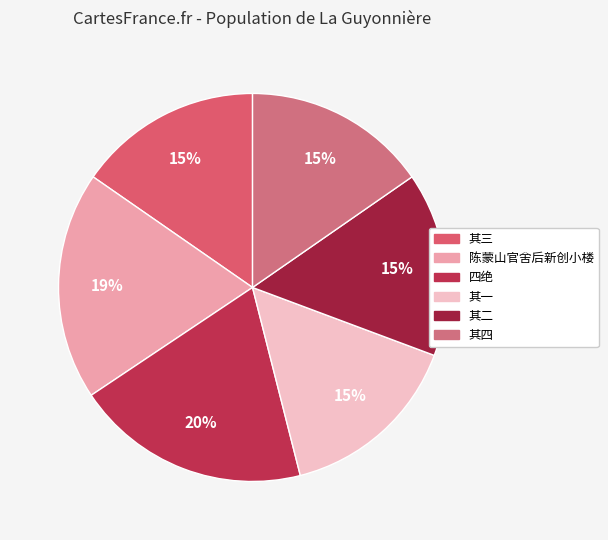

Count the number of slices in the pie.

6